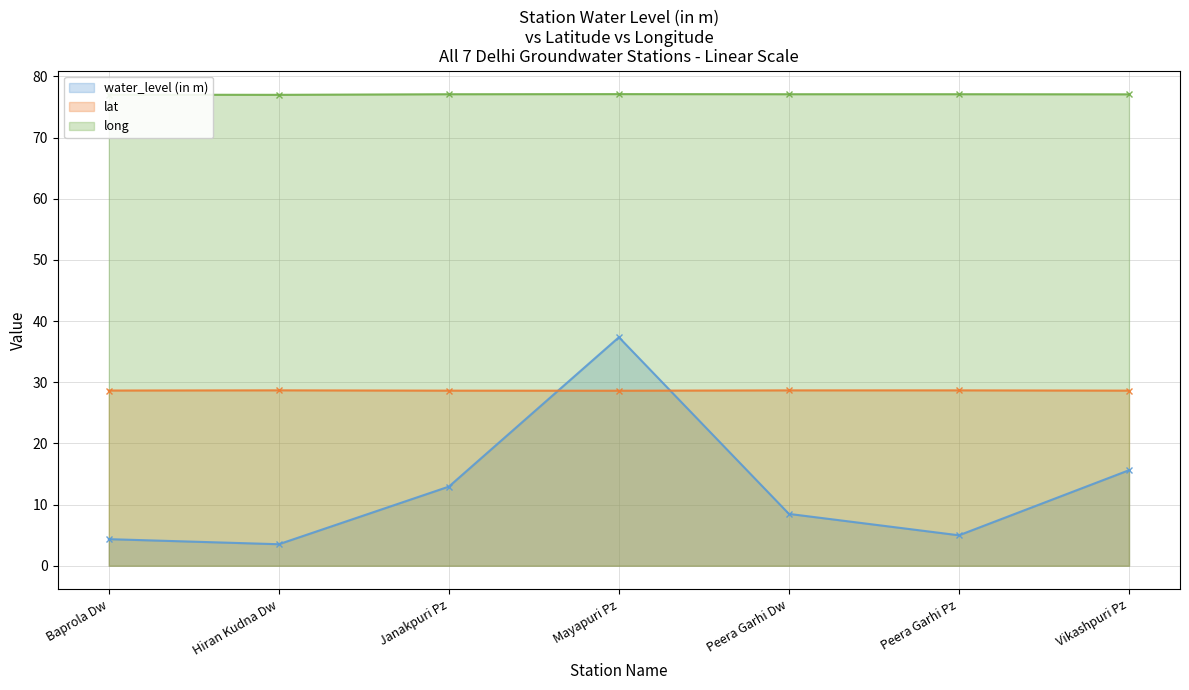

Where does the long series first go above 77?

Baprola Dw